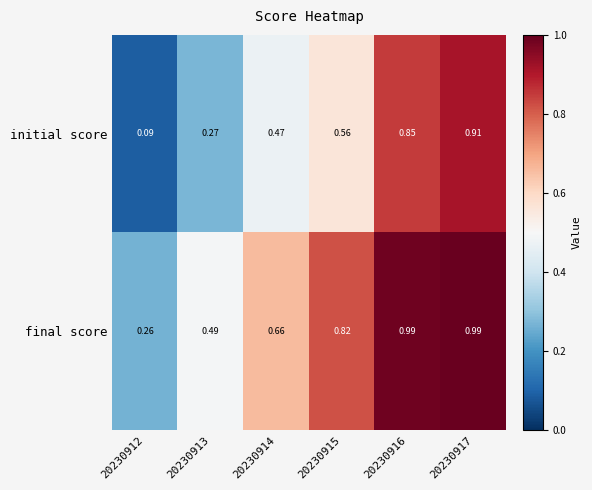

Which series has the largest range (max minus min)?

initial score